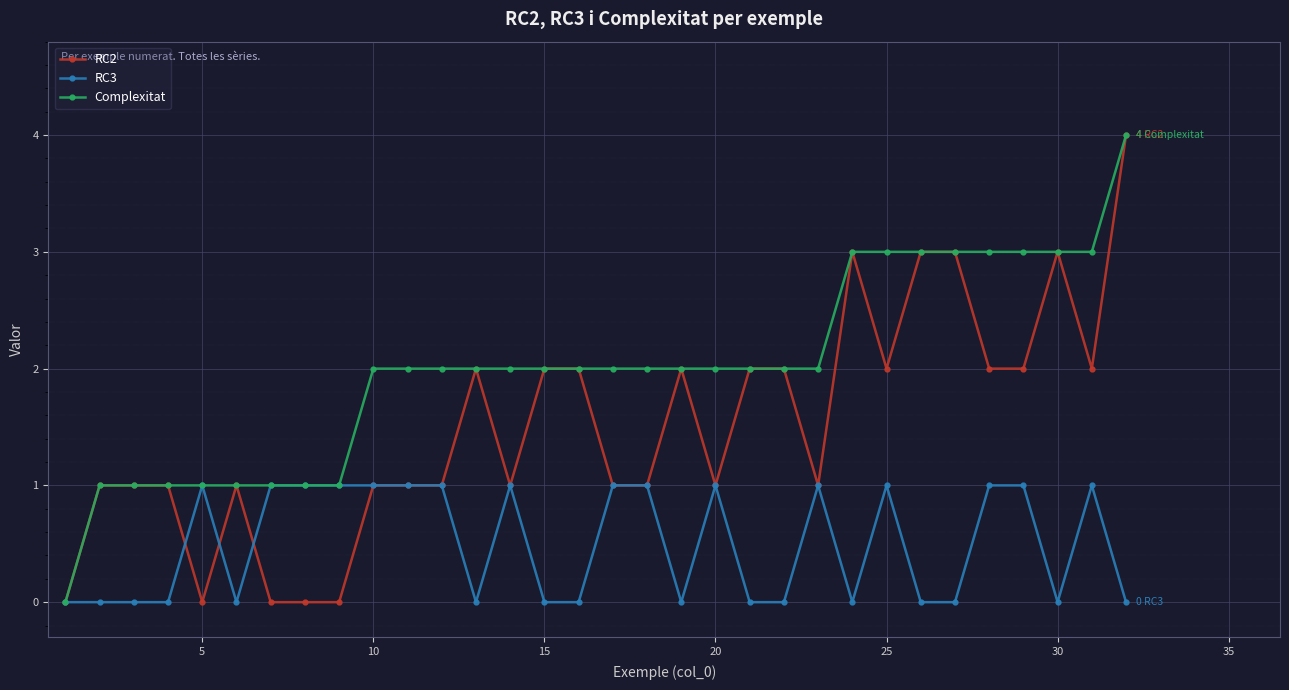

Is this an area chart (filled region under the line)?

No